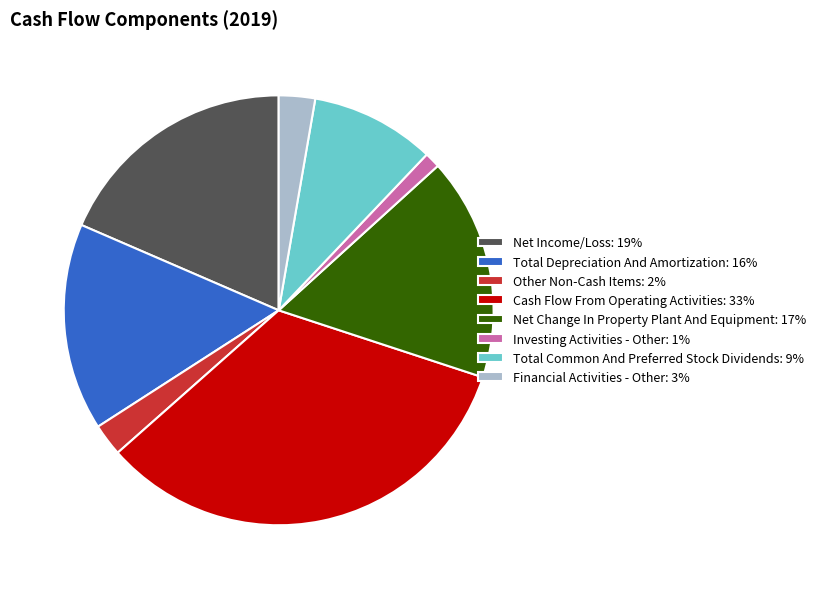

Approximately how many times larger is the value at Cash Flow From Operating Activities: 33% compared to Net Change In Property Plant And Equipment: 17%?

2.0